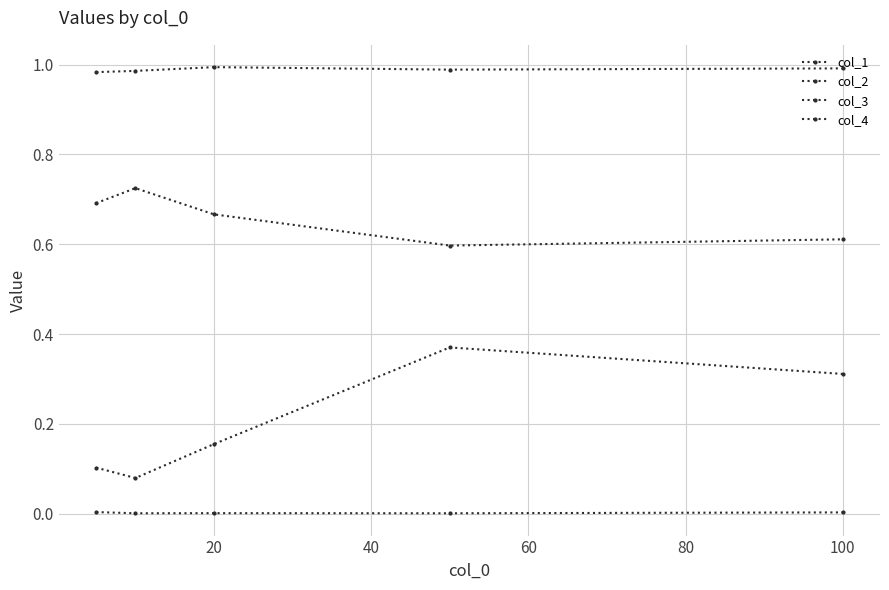

Does the chart have visible grid lines?

Yes